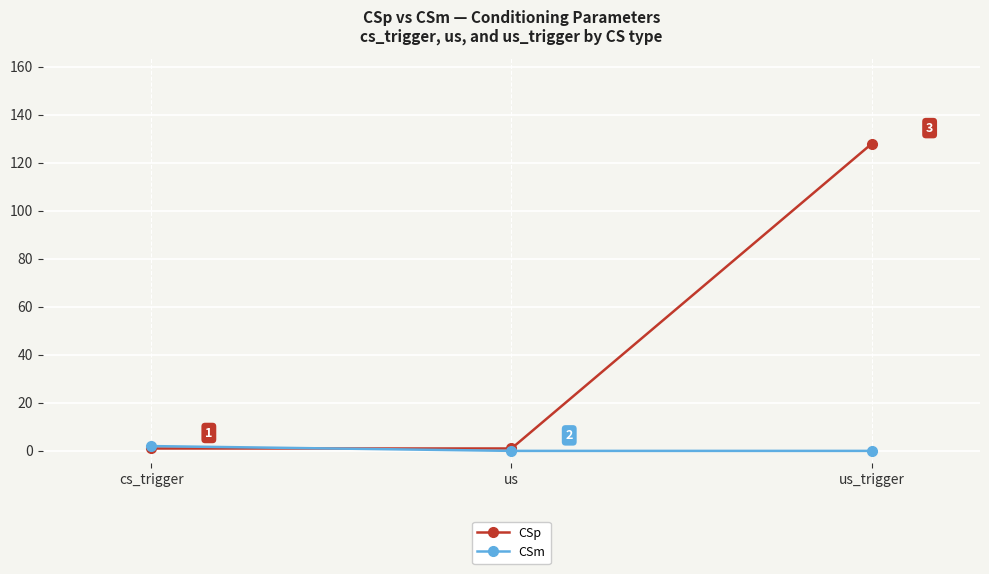

How many CSp values are between 1 and 128?

3